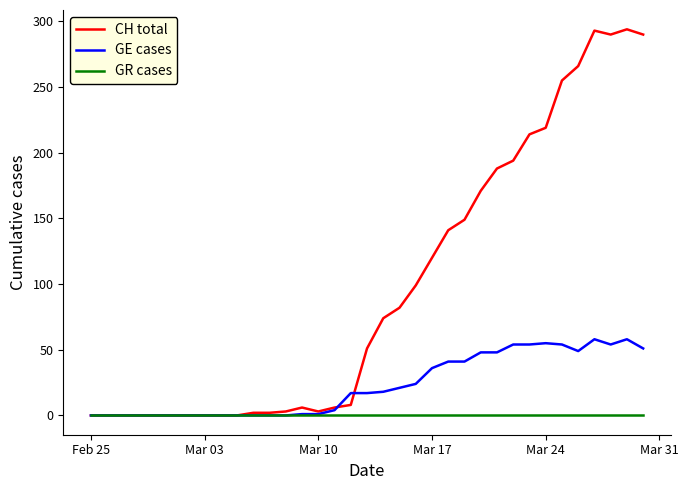

How many lines are shown in the chart?

3